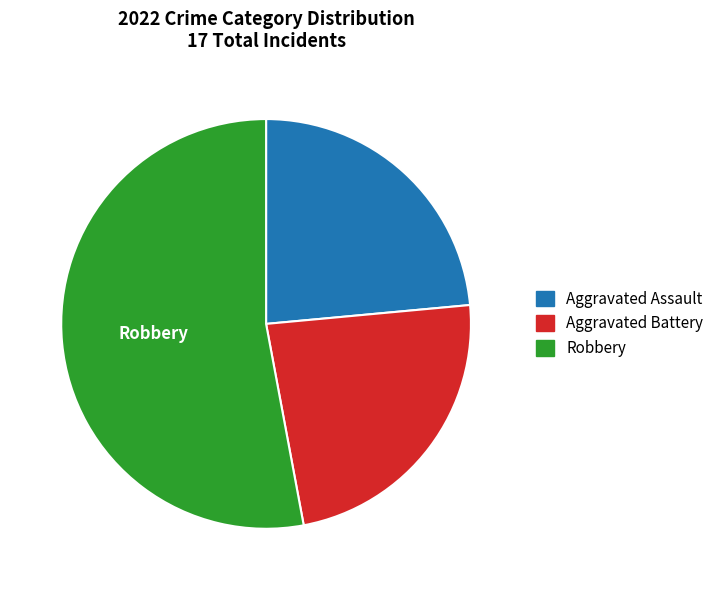

Does any single category account for the majority?

Yes